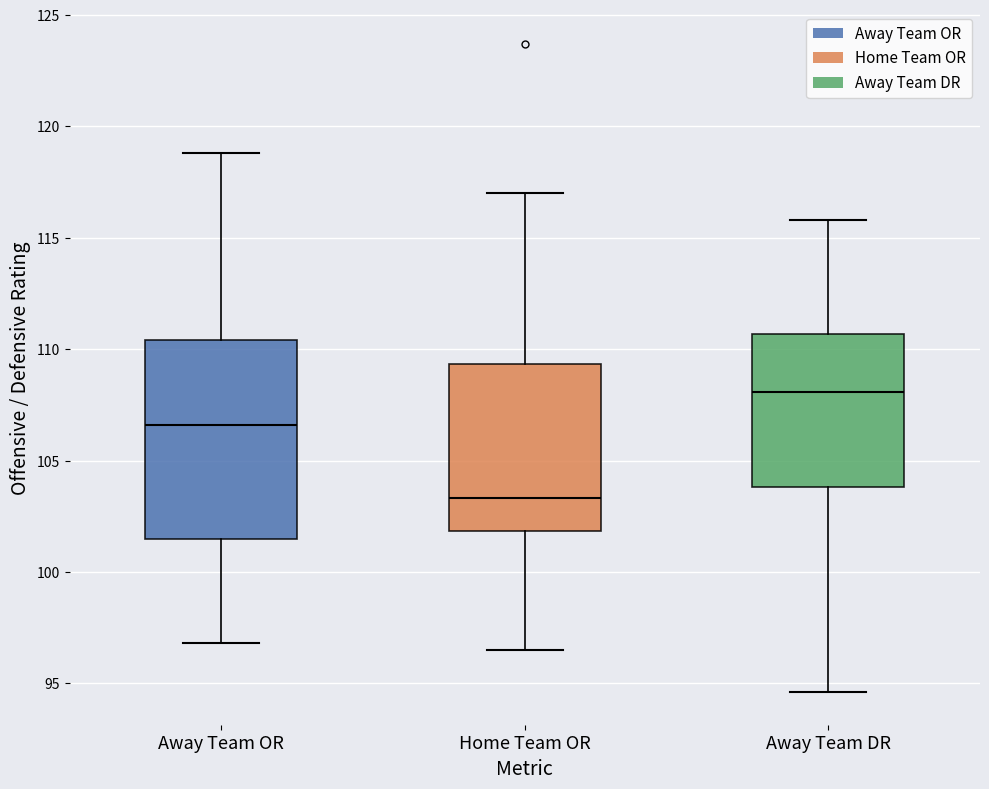

Where does the upper whisker of the box for Away Team OR end on the y-axis? The values are not printed on the chart, so give them approximately, as read against the axis.

119.0